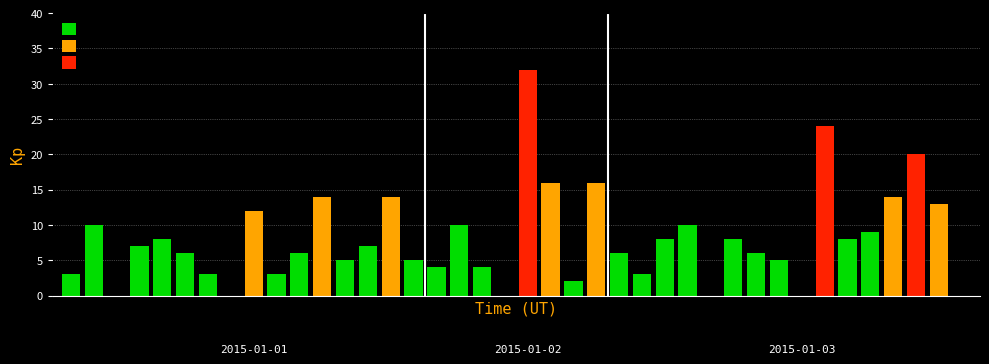

Is it true that the value at 07:00 is 0?

True